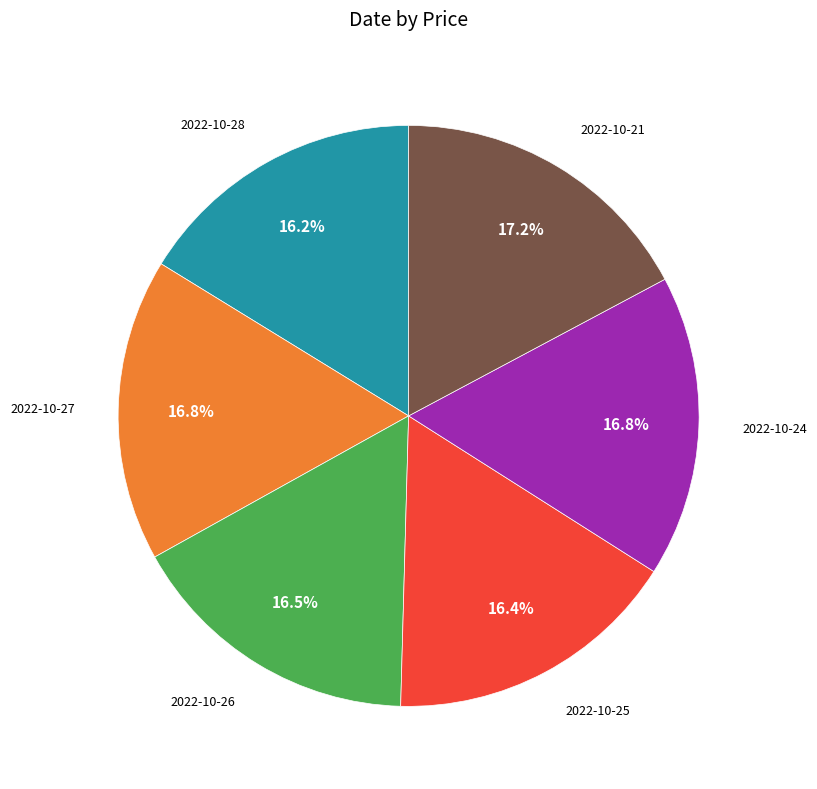

Does any single category account for the majority?

No